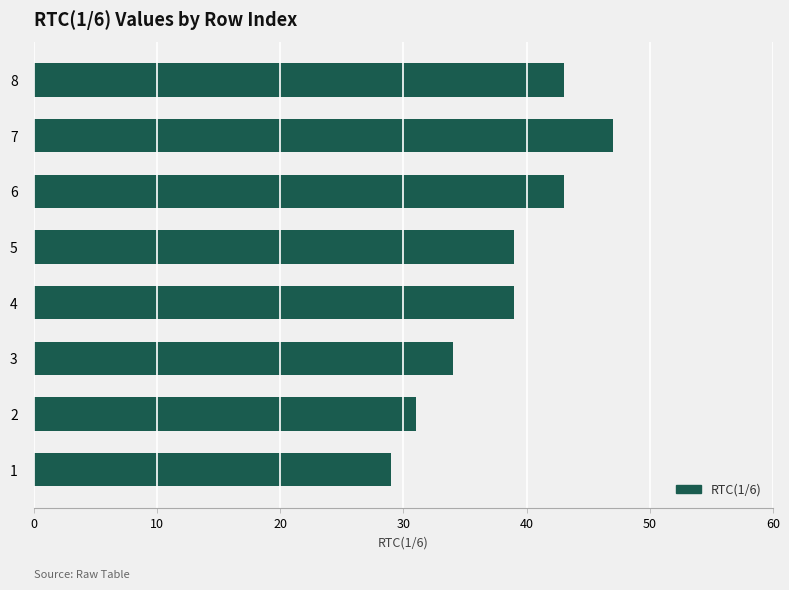

How many data points does each series have?

8